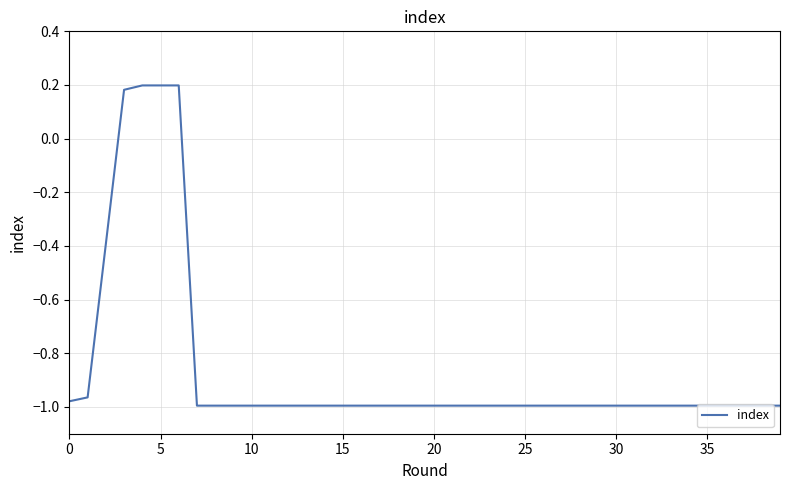

What is the difference between the maximum and minimum values?

1.2